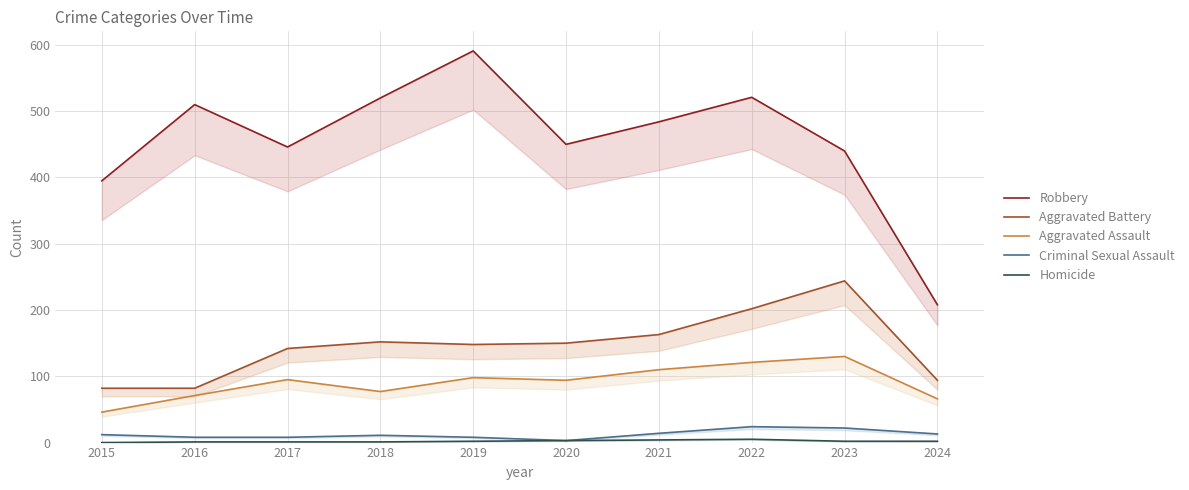

What is the difference between the Criminal Sexual Assault values at 2022 and 2016?

16